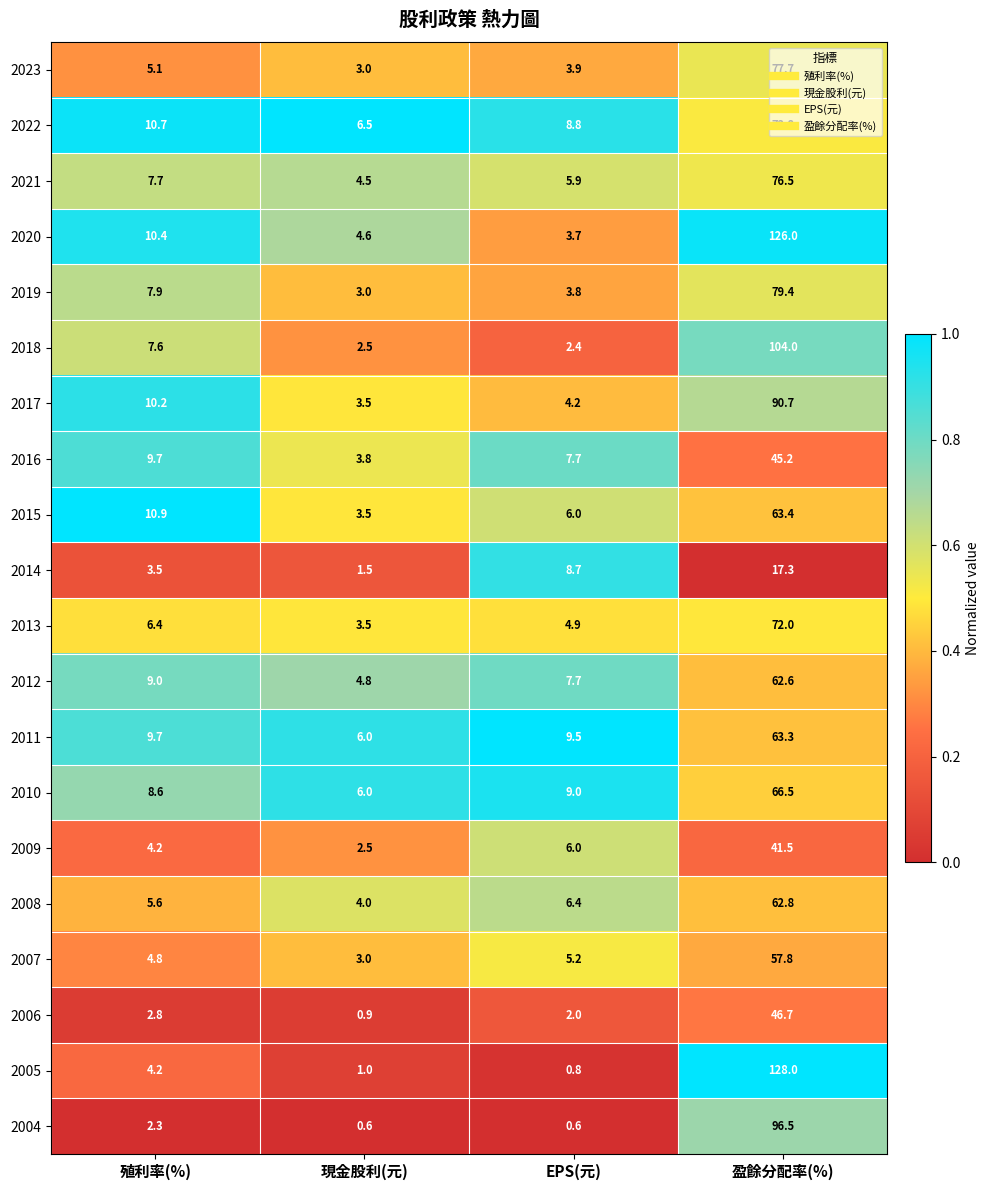

Between EPS(元) and 盈餘分配率(%), which series saw the biggest shift?

2005